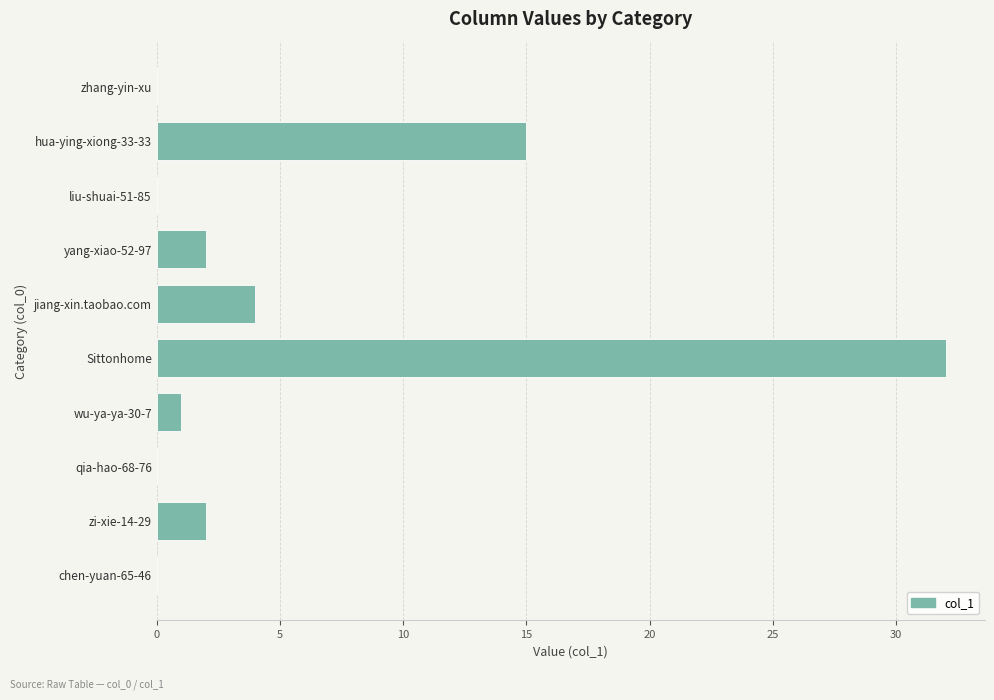

How many series are shown in this chart?

1